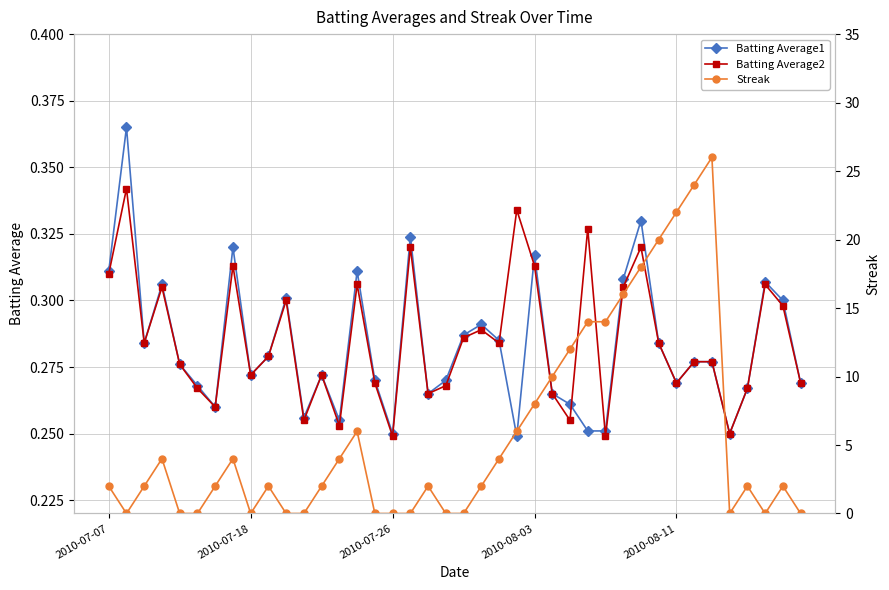

How many lines are shown in the chart?

3